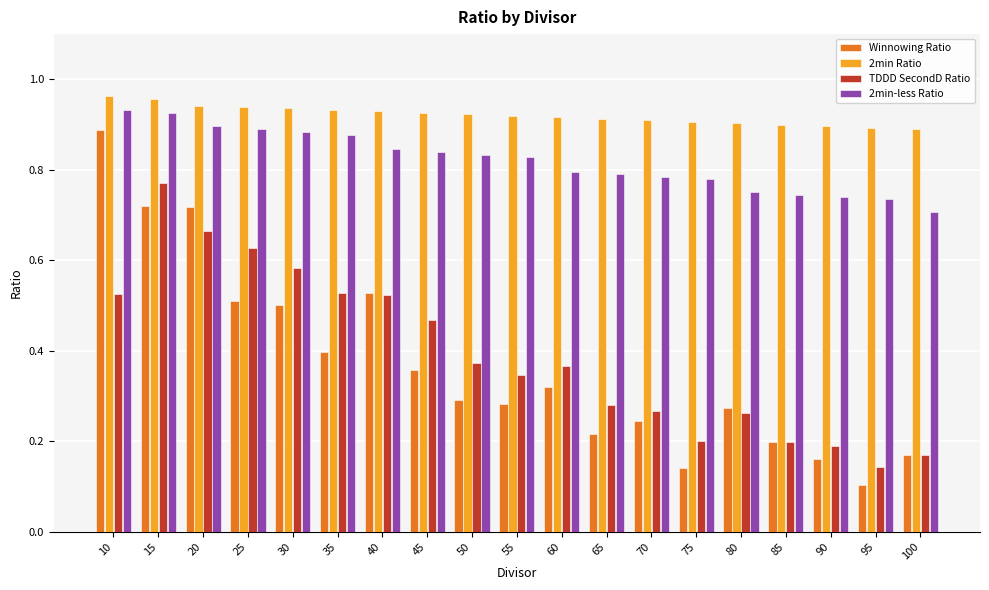

At which category is the sum across all series the highest?

15